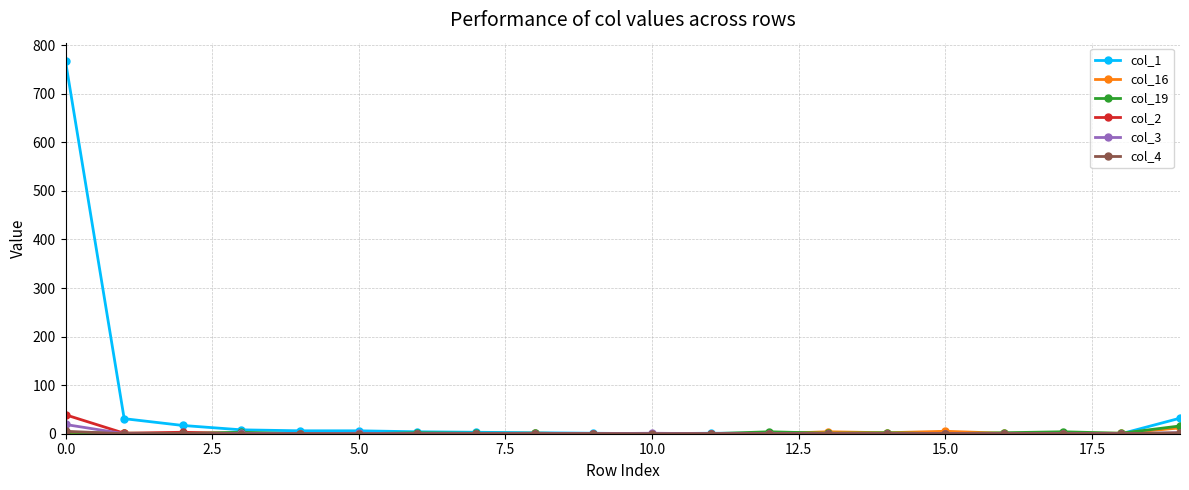

What is the average value of the col_19 series?

2